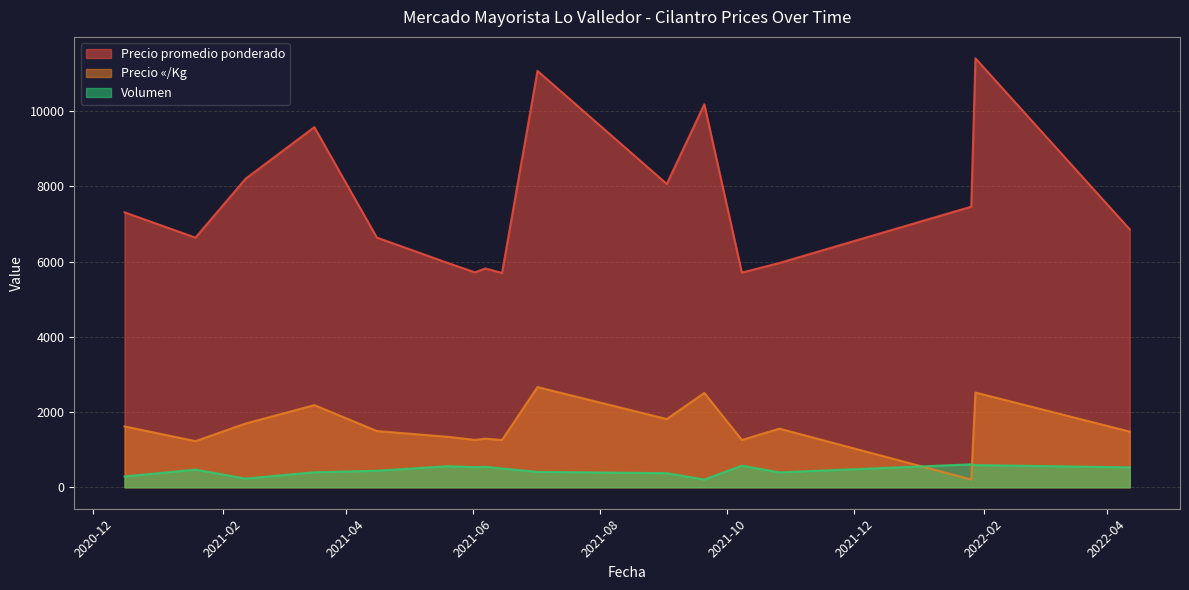

What is the maximum value for Precio «/Kg?

2663.5